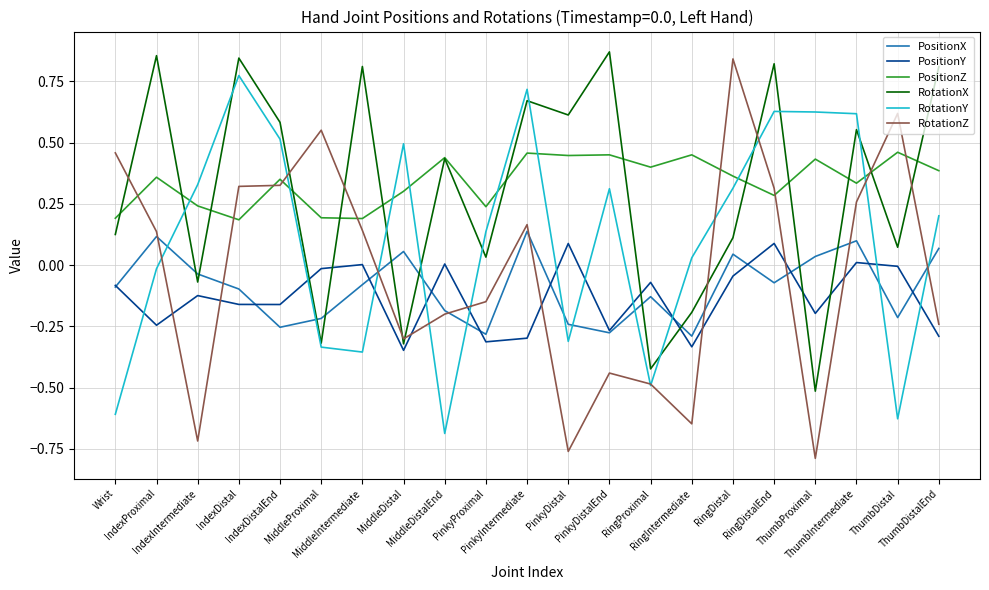

Which series has the largest range (max minus min)?

RotationZ